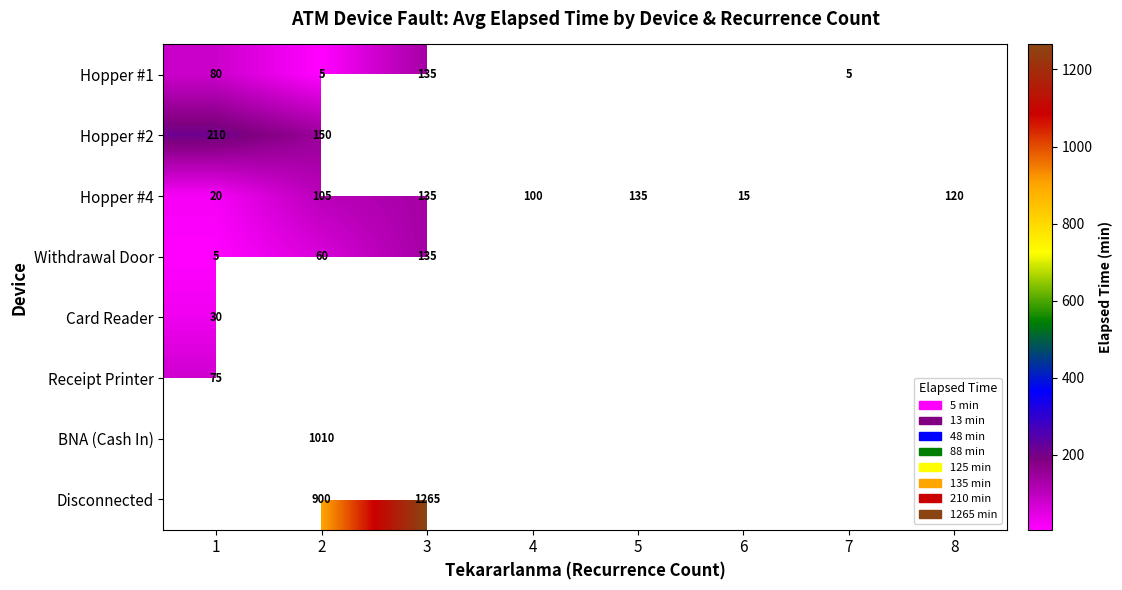

What is the difference between the highest and lowest values at 1?

205.0